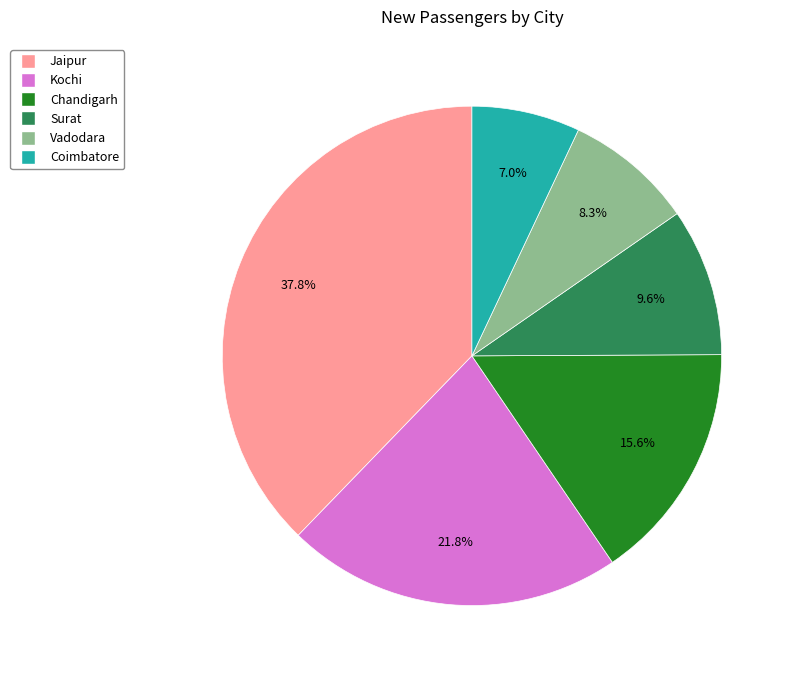

To the nearest percent, what is the difference between the largest and smallest slice percentages?

31%